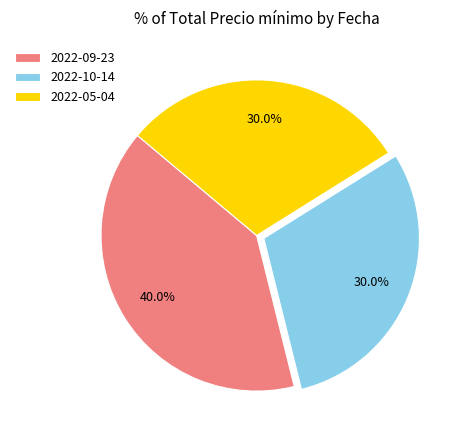

How many segments does this pie chart have?

3